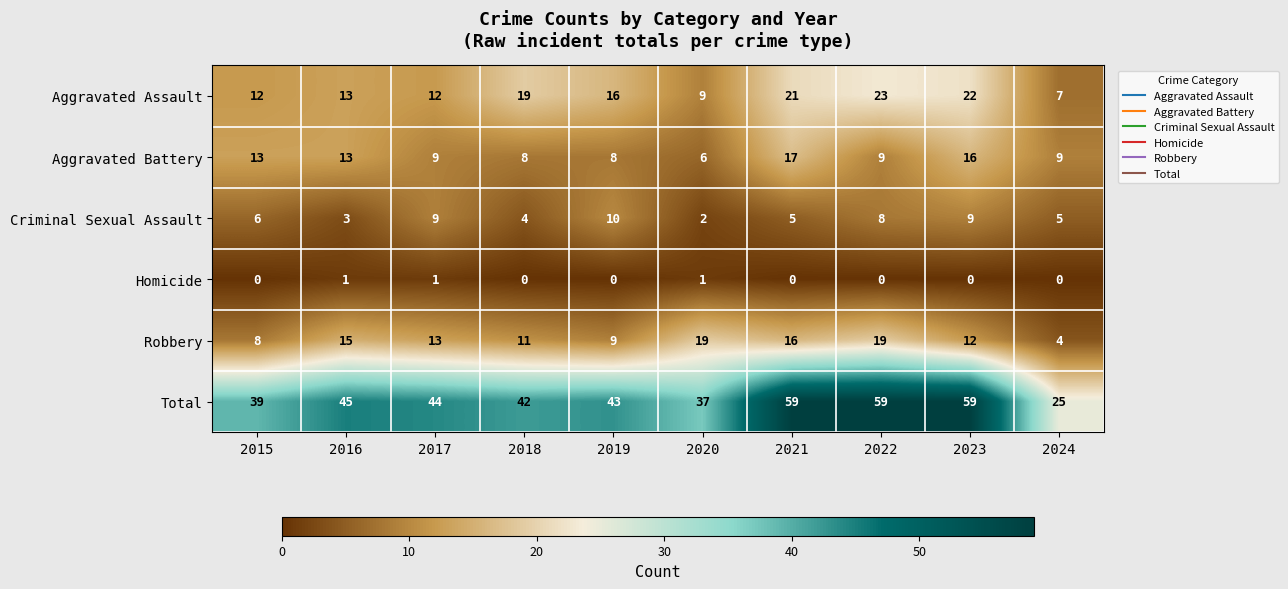

Which series has the largest total across all categories?

Total